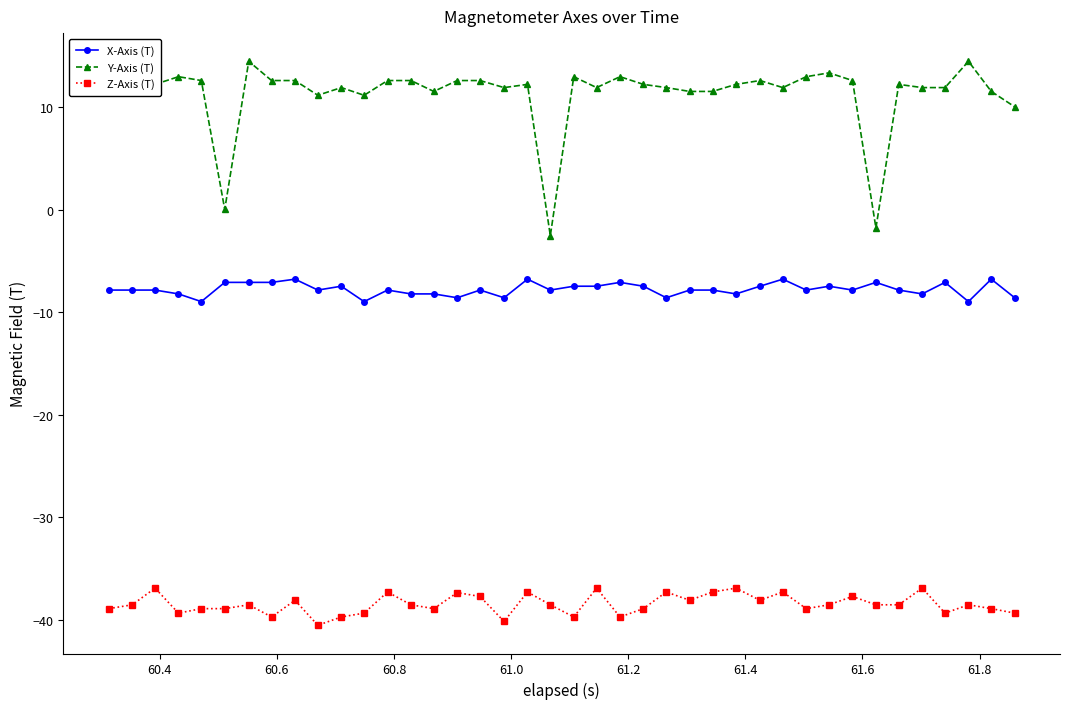

What is the average value of the X-Axis (T) series?

-7.8